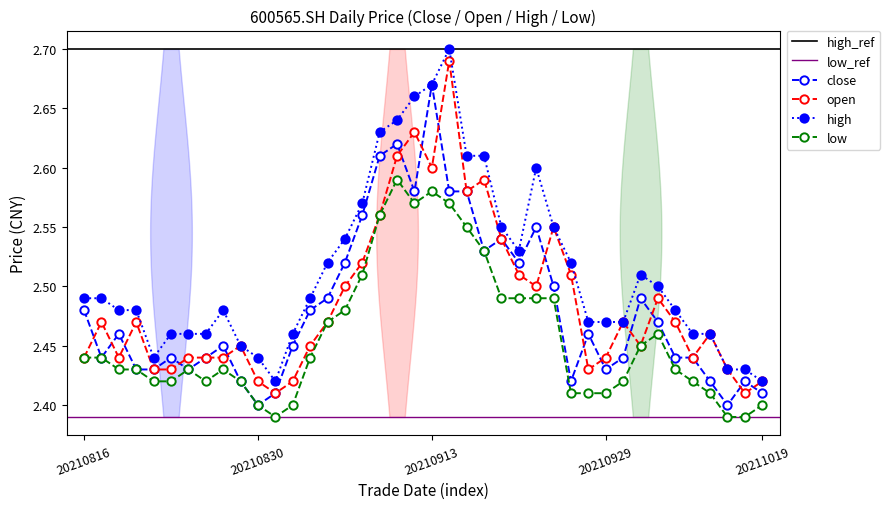

True or false: high and close cross at least once.

False